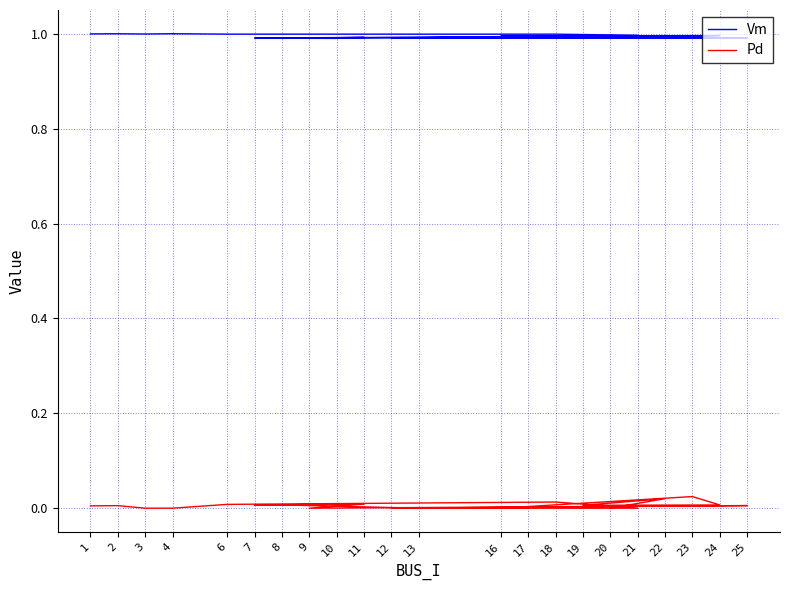

True or false: Pd and Vm intersect in this chart.

False